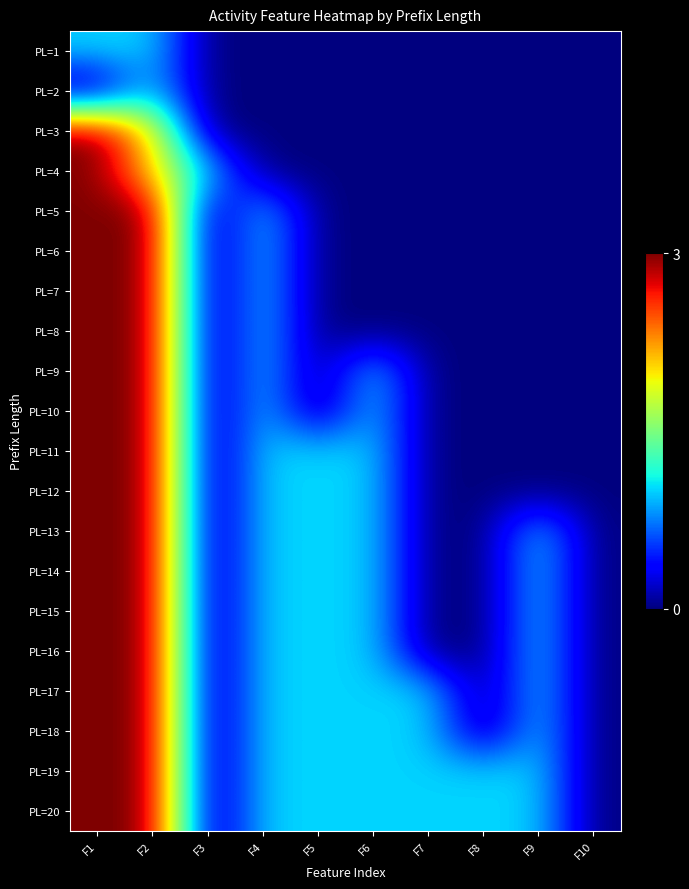

Count the number of categories in the chart.

10